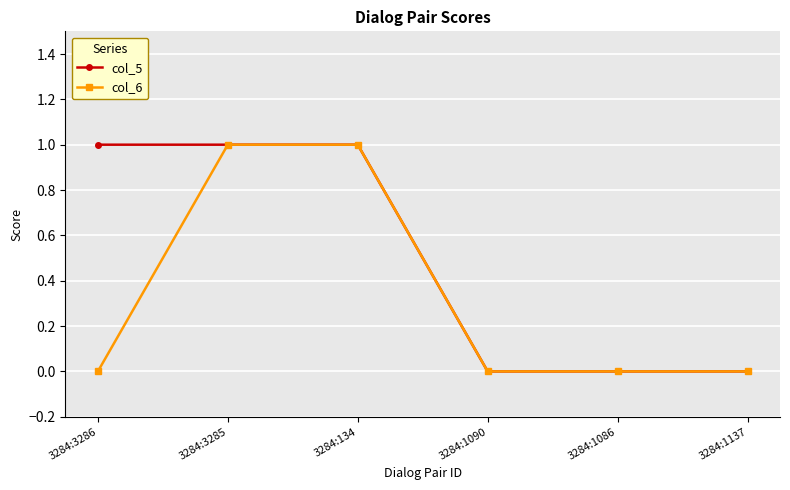

Which series changed the most between 3284:3286 and 3284:3285?

col_6